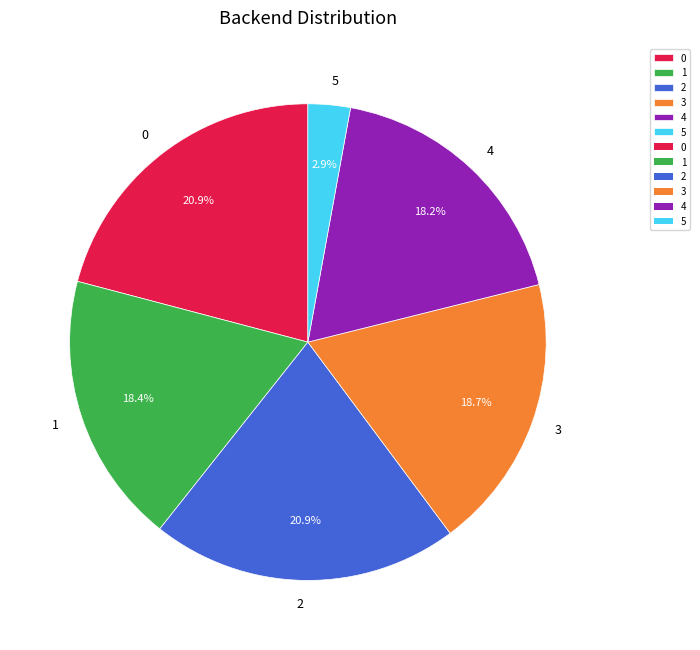

Does any single category account for the majority?

No